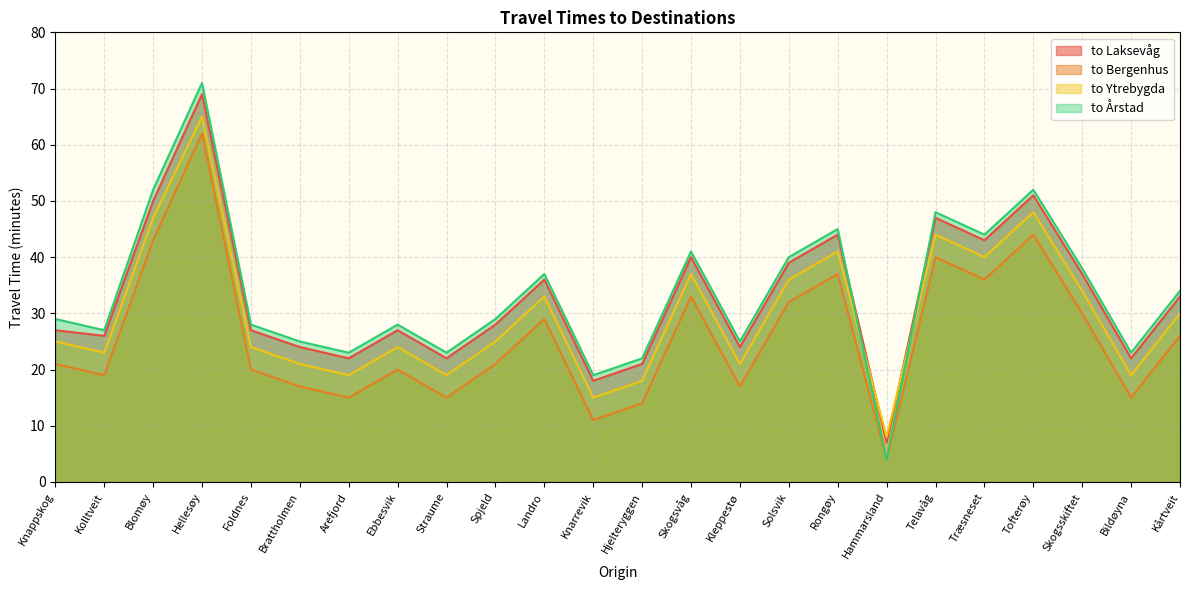

At which category does the chart reach its peak across all series?

Hellesøy